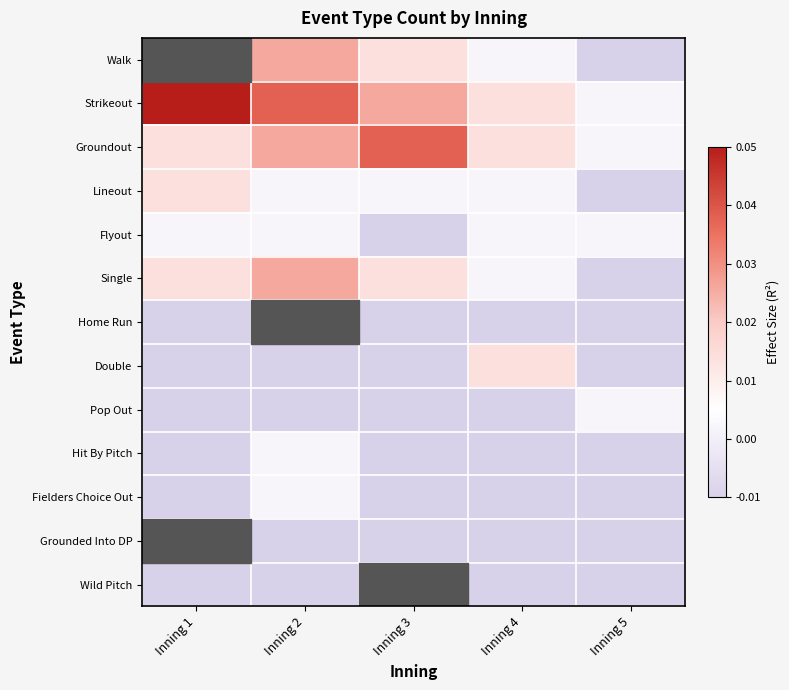

Rank the series by their maximum value, from highest to lowest.

Strikeout, Groundout, Walk, Single, Lineout, Double, Flyout, Home Run, Pop Out, Hit By Pitch, Fielders Choice Out, Grounded Into DP, Wild Pitch